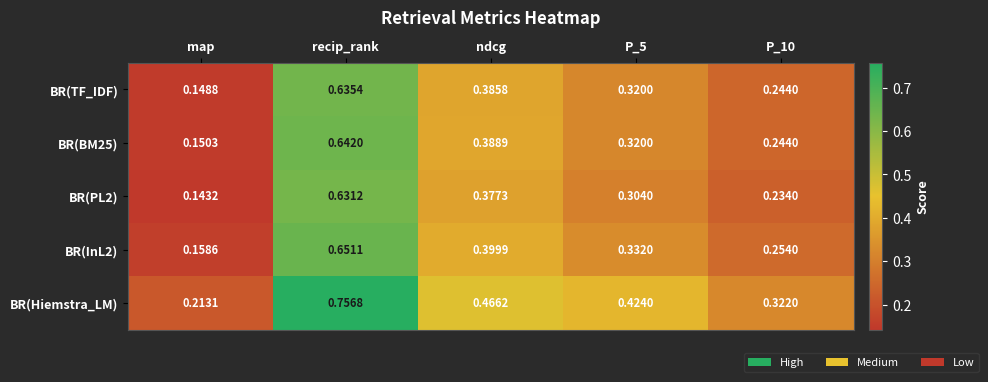

At which category does the chart reach its peak across all series?

recip_rank